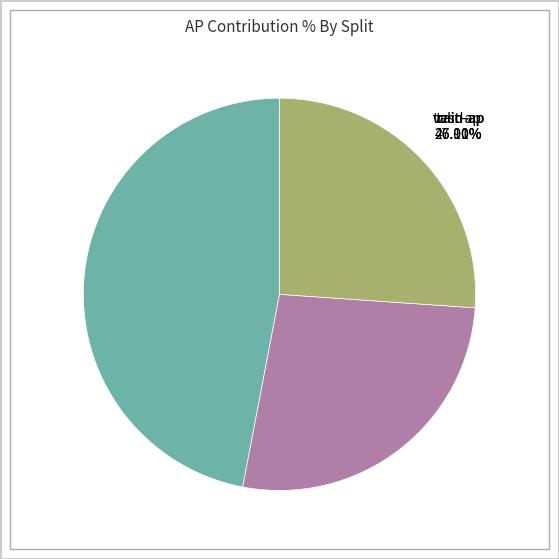

To the nearest percent, what percentage of the pie is test-ap?

26%